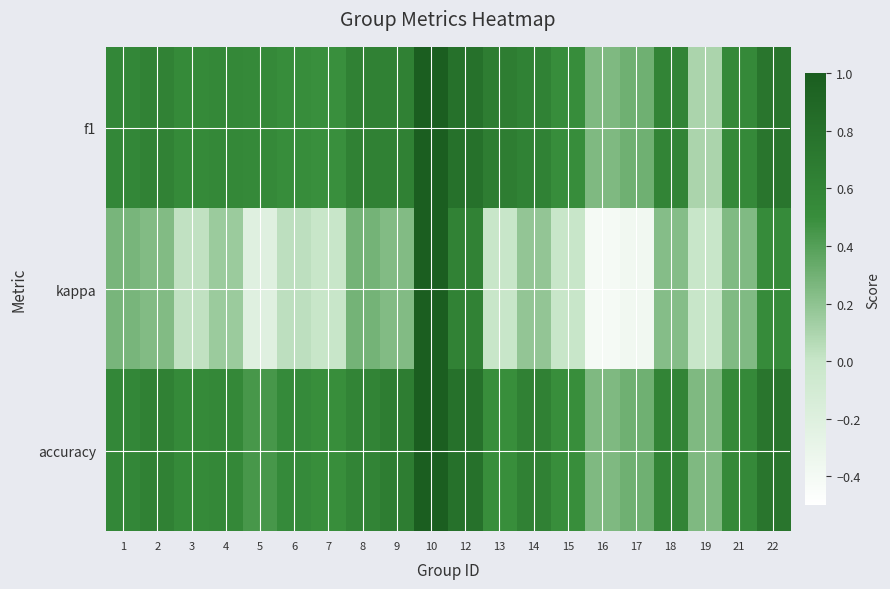

Which series has the widest spread of values?

kappa